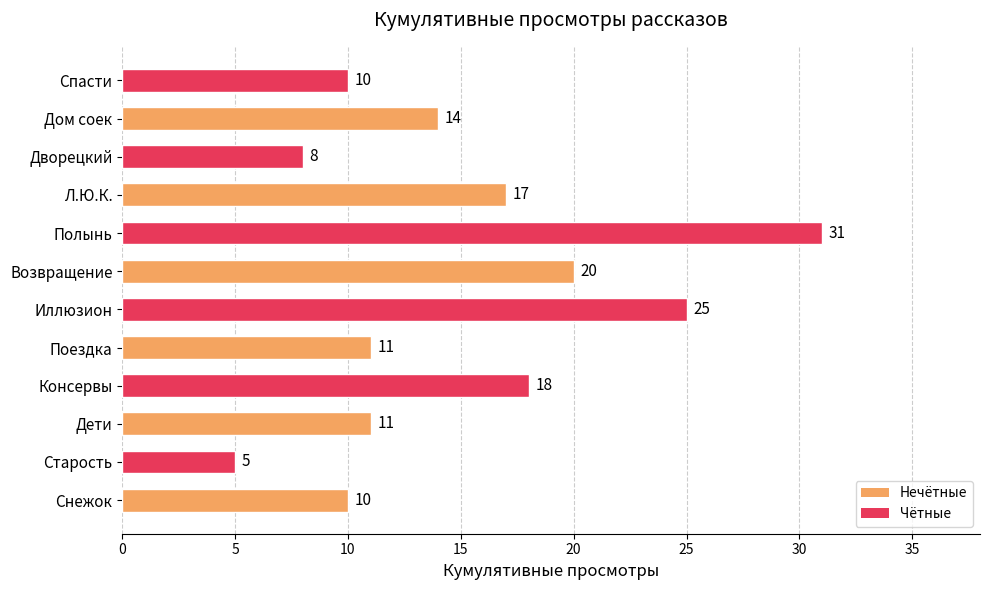

How many bars are there in total?

12